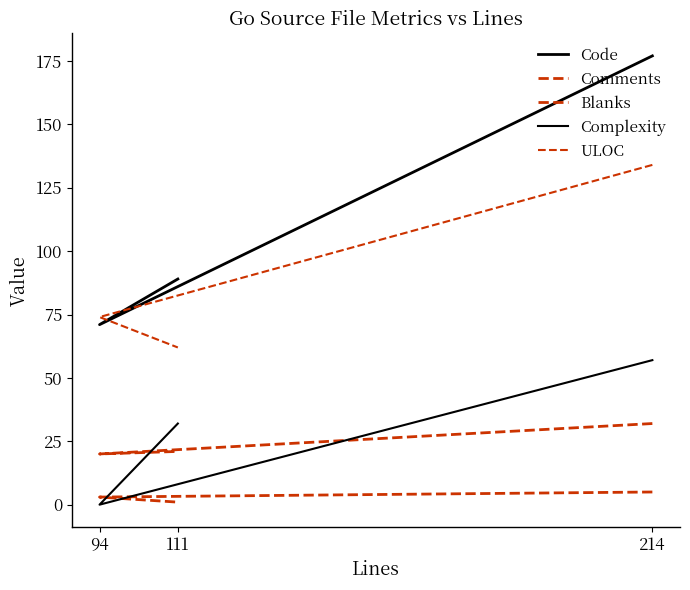

Reading left to right, list all the values displayed in this chart.

Code: 177	71	89
Comments: 5	3	1
Blanks: 32	20	21
Complexity: 57	0	32
ULOC: 134	74	62